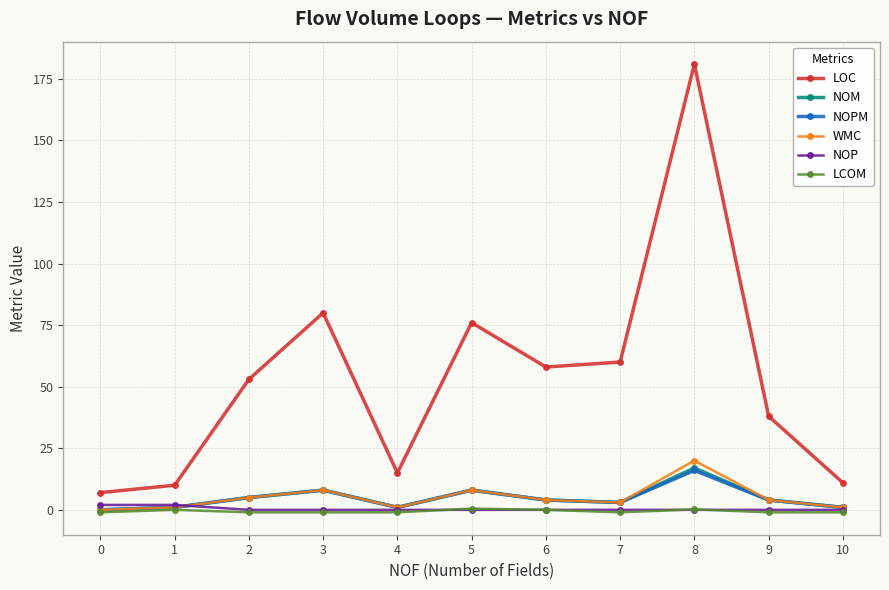

True or false: WMC has a value of 26.3 at 8.

False